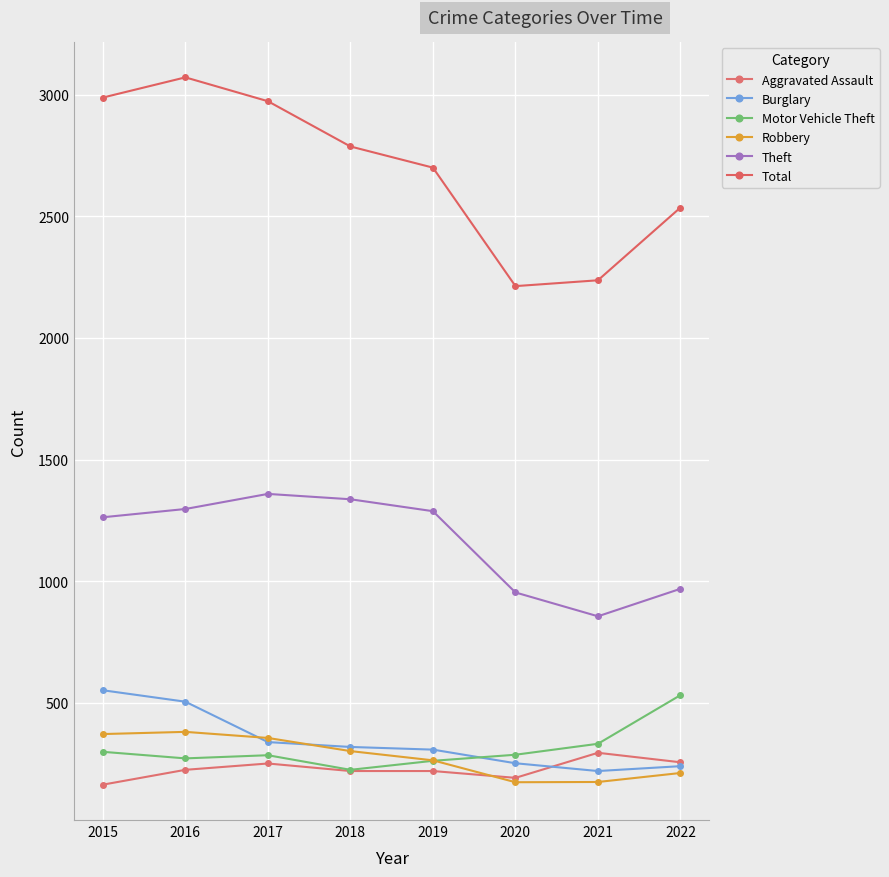

Which series has the widest spread of values?

Total